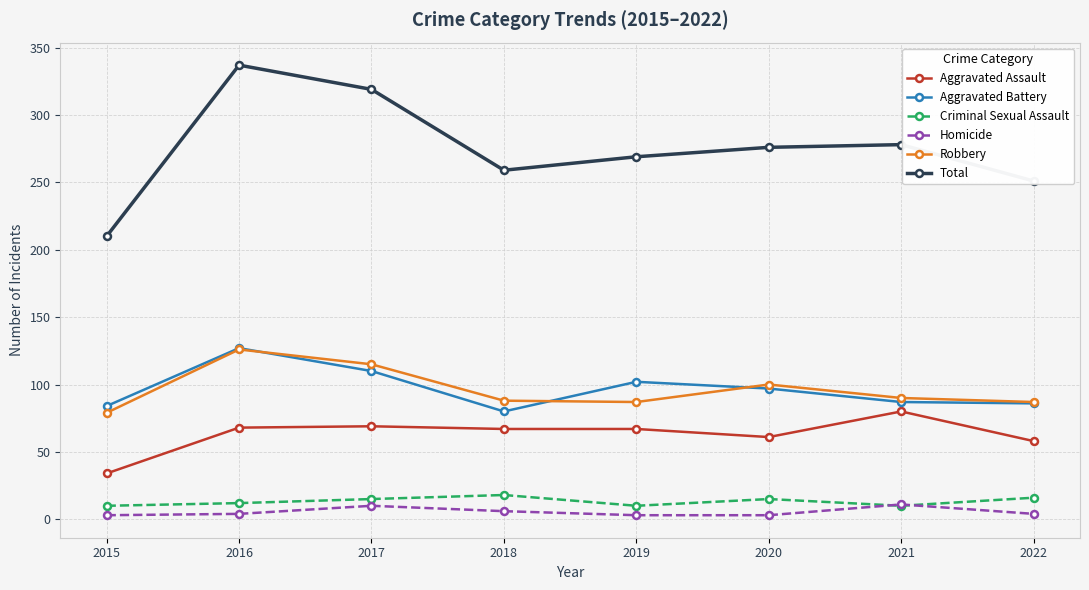

What is the spread (max minus min) of values at 2017?

309